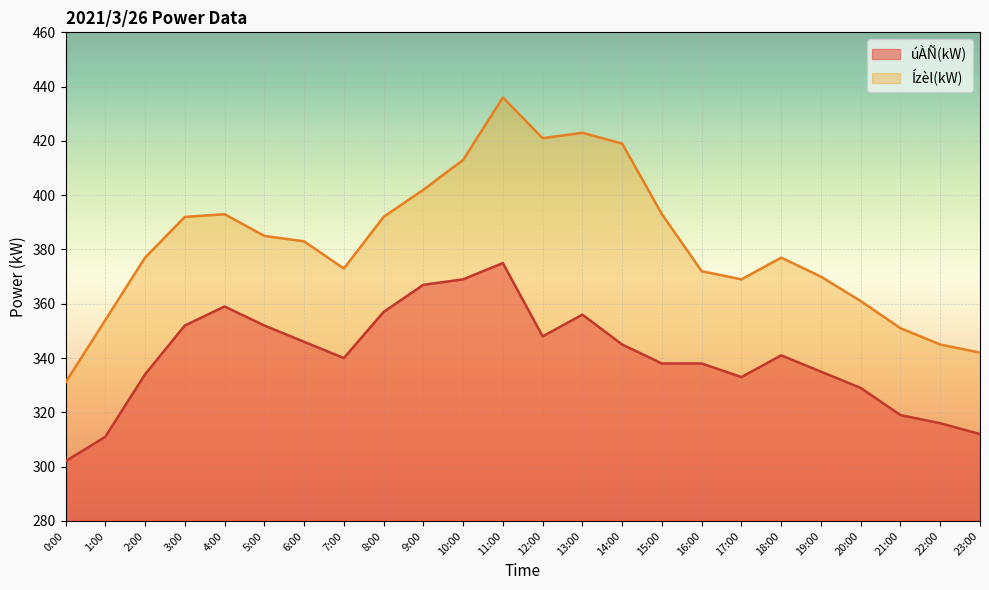

In úÀÑ(kW), how many points are higher than both neighbors (excluding endpoints)?

4